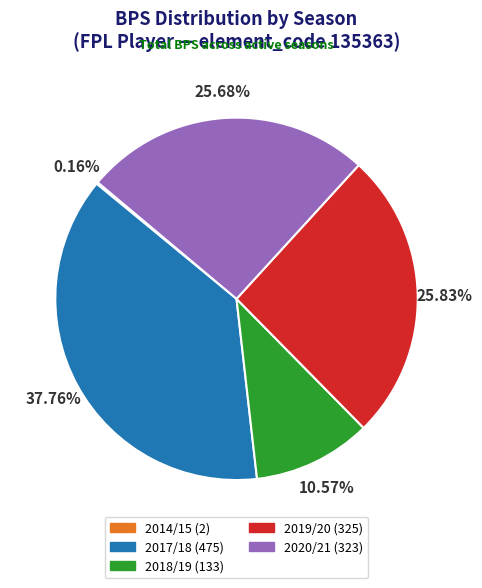

Is there any slice that represents more than half of the pie?

No